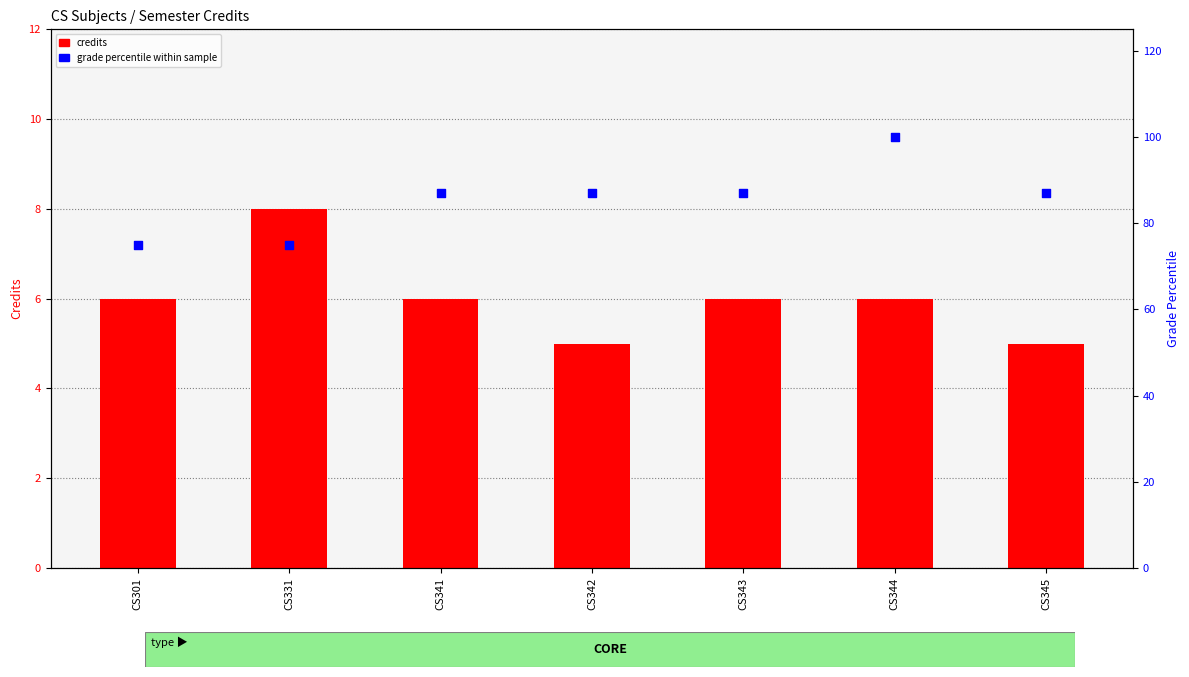

Is the value of grade percentile at CS341 greater than the value of credits at CS301?

Yes